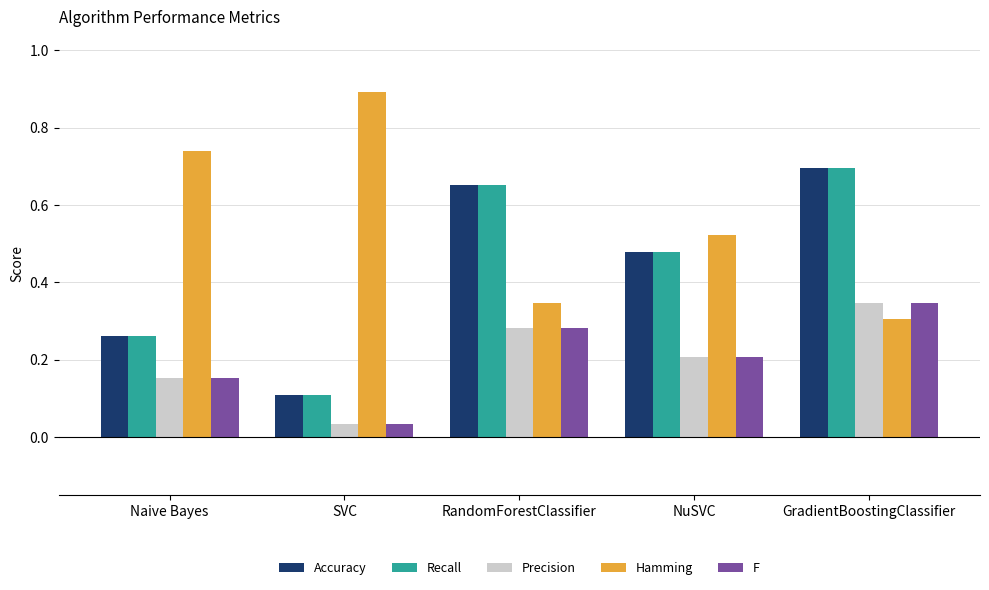

What is the label of the 3rd bar from the left?

RandomForestClassifier